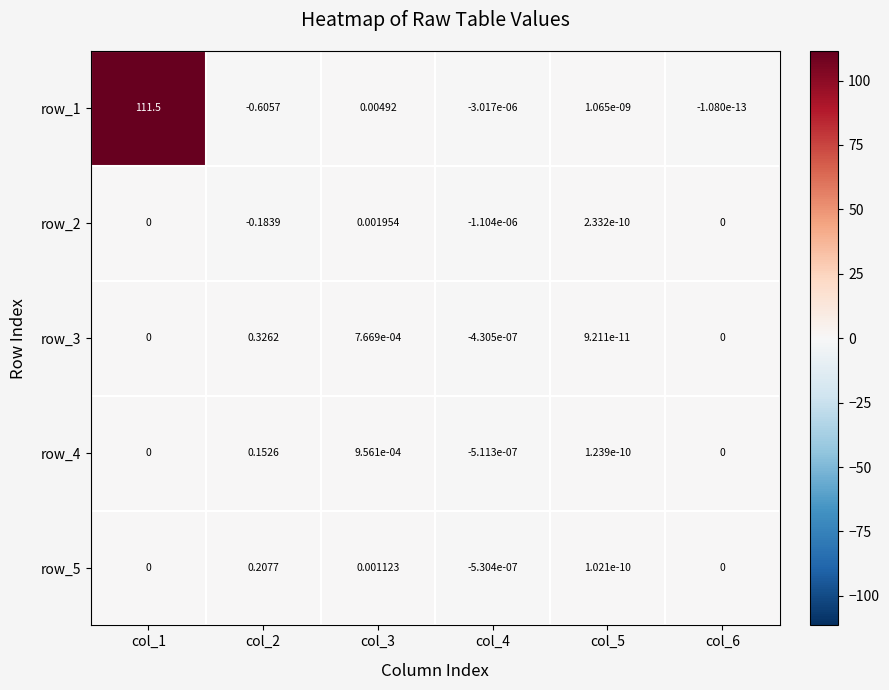

Is the value of row_5 at col_4 greater than the value of row_4 at col_5?

No